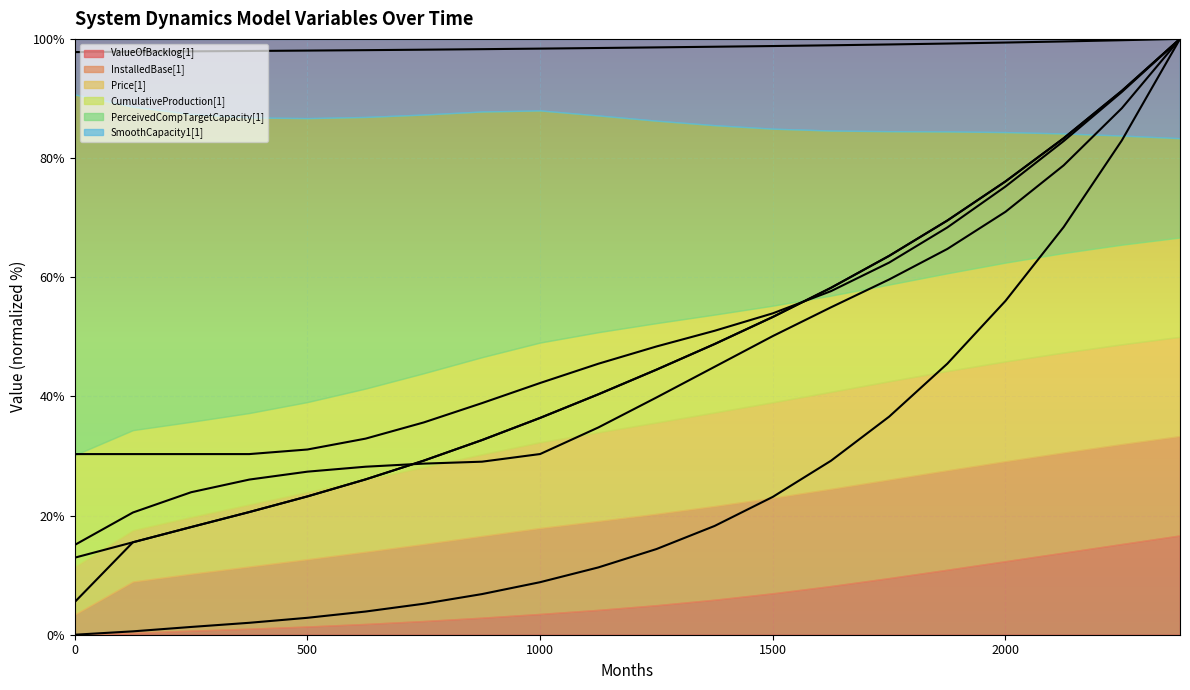

At how many categories does at least one series exceed 10?

20